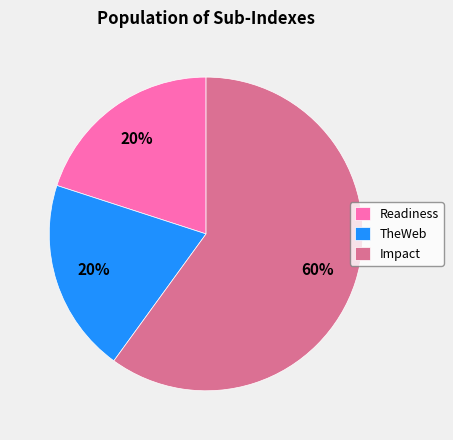

To the nearest percent, what is the average slice percentage?

33%